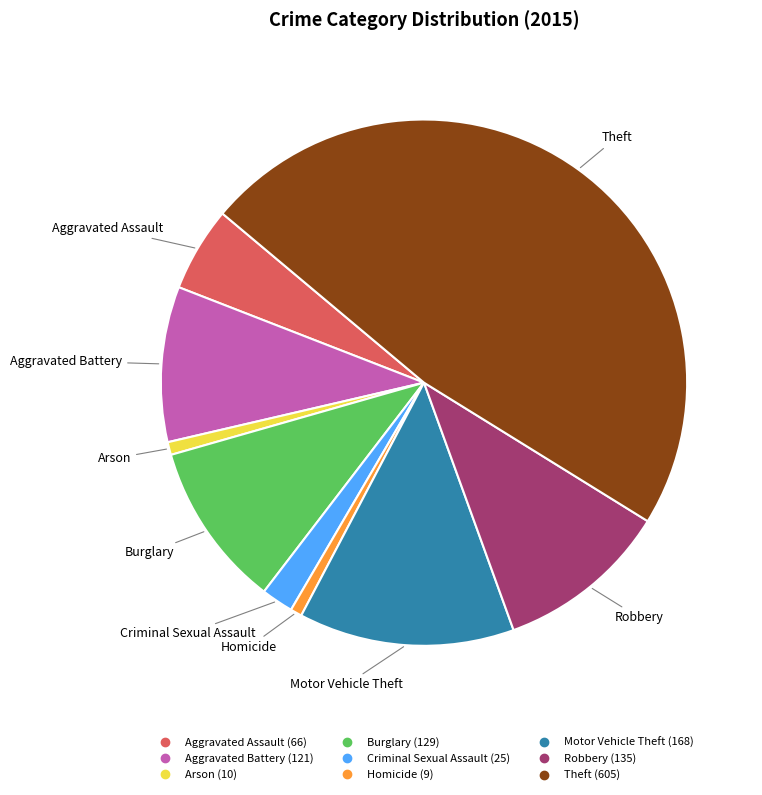

How many slices are in this pie chart?

9